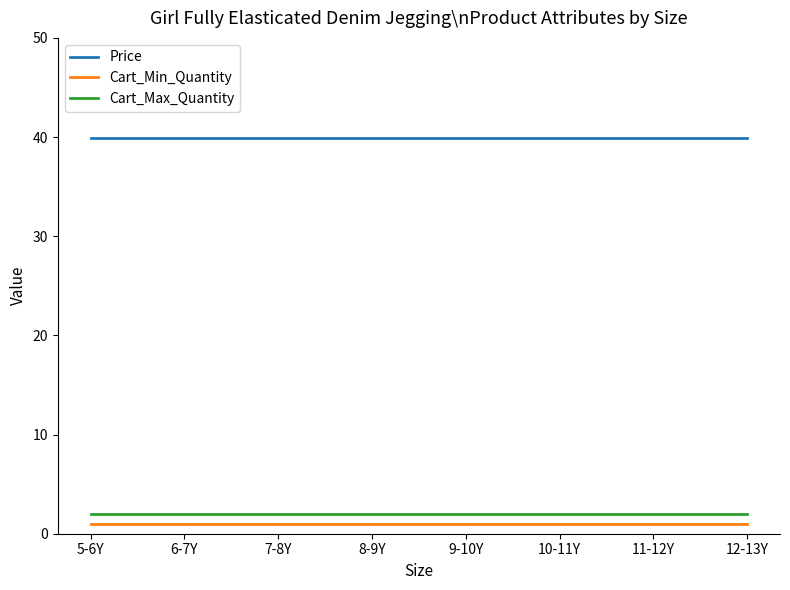

What is the lowest value of the Price series?

40.0